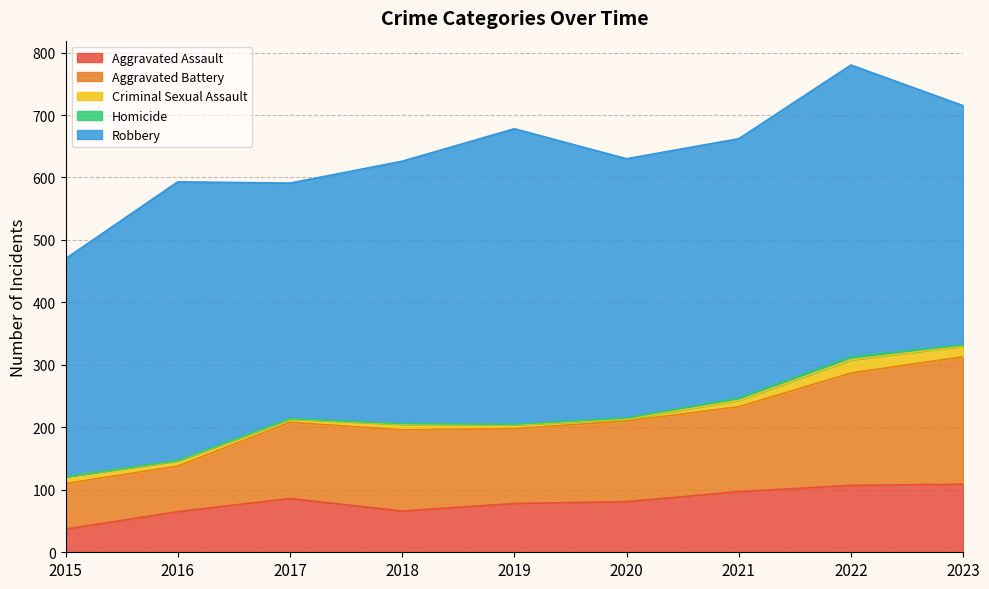

How many lines are shown in the chart?

5